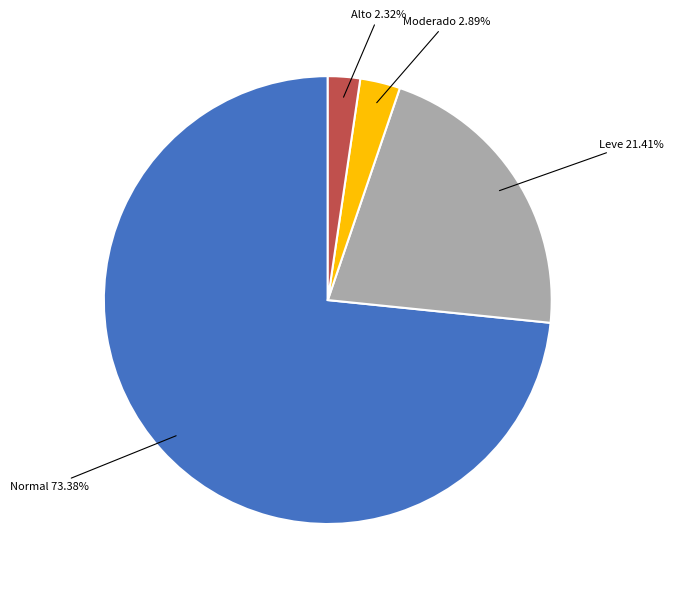

Does any single category account for the majority?

Yes